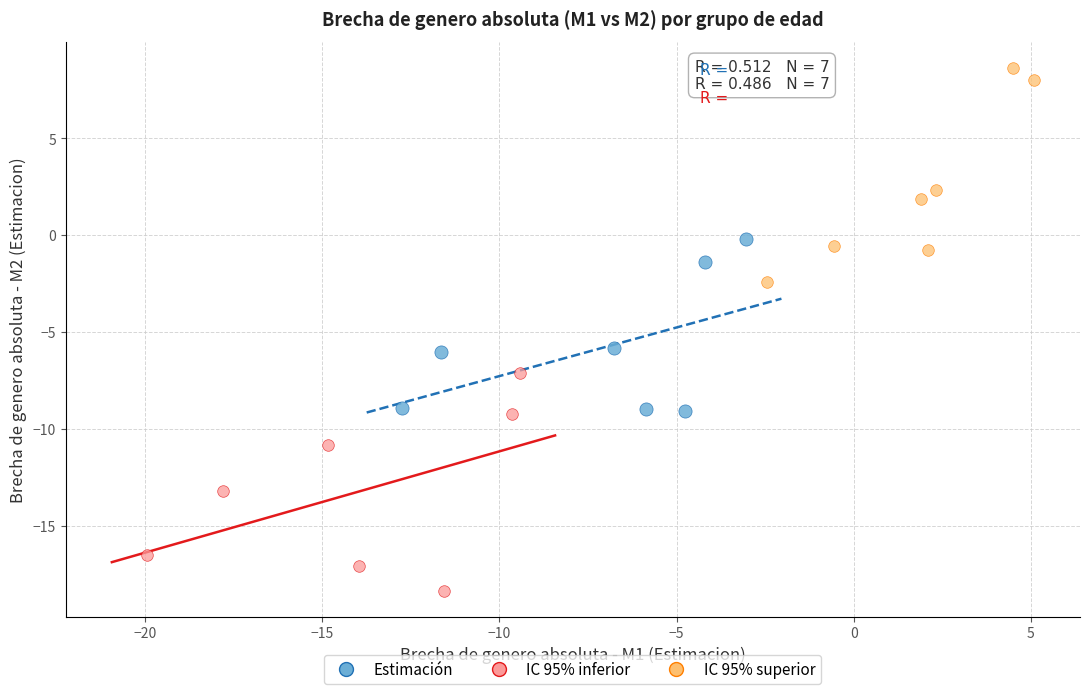

Which series reaches the maximum Y coordinate?

IC 95% superior